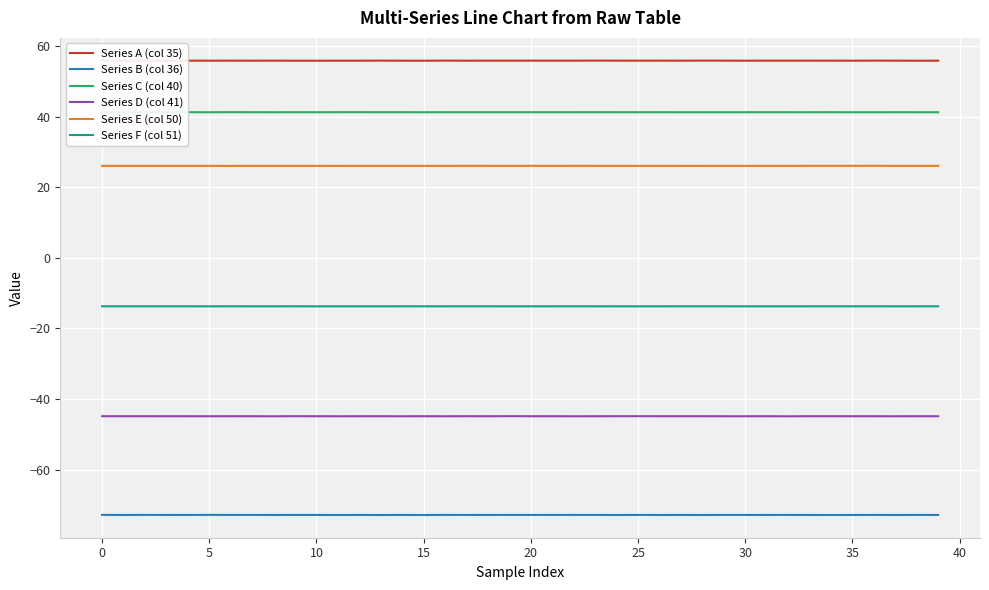

What is the lowest value of the Series D (col 41) series?

-44.9